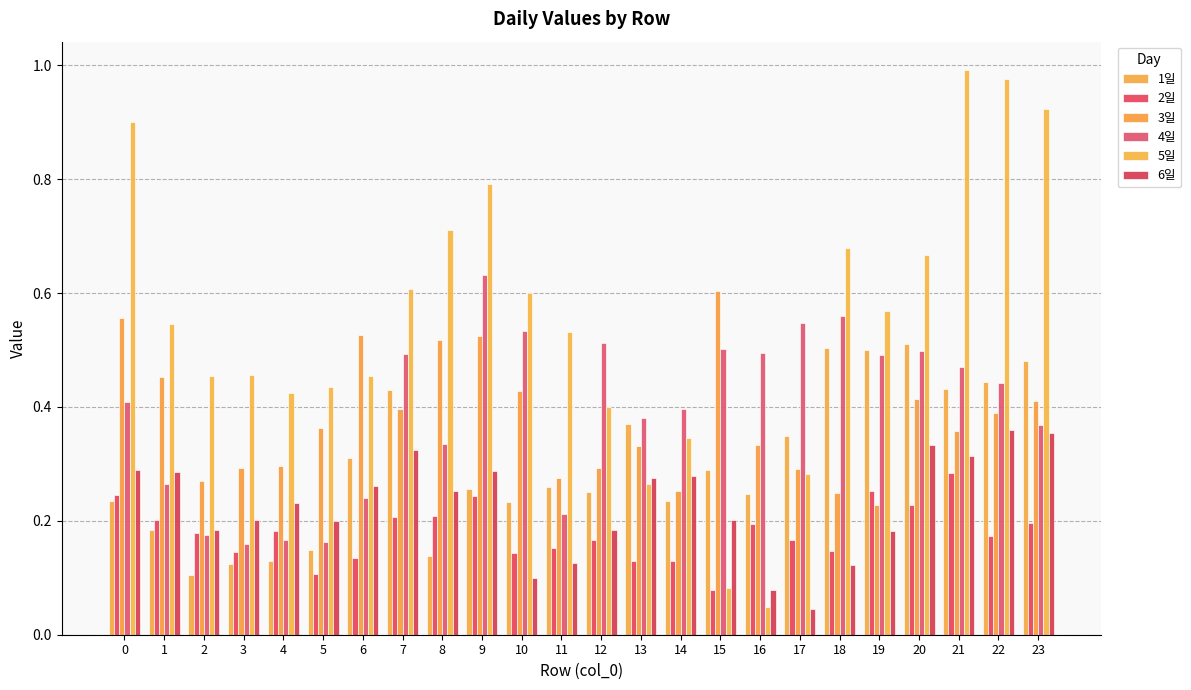

Reading left to right, transcribe all the data shown in this chart.

1일: 0.2	0.2	0.1	0.1	0.1	0.1	0.3	0.4	0.1	0.3	0.2	0.3	0.3	0.4	0.2	0.3	0.2	0.3	0.5	0.5	0.5	0.4	0.4	0.5
2일: 0.2	0.2	0.2	0.1	0.2	0.1	0.1	0.2	0.2	0.2	0.1	0.2	0.2	0.1	0.1	0.1	0.2	0.2	0.1	0.3	0.2	0.3	0.2	0.2
3일: 0.6	0.5	0.3	0.3	0.3	0.4	0.5	0.4	0.5	0.5	0.4	0.3	0.3	0.3	0.3	0.6	0.3	0.3	0.2	0.2	0.4	0.4	0.4	0.4
4일: 0.4	0.3	0.2	0.2	0.2	0.2	0.2	0.5	0.3	0.6	0.5	0.2	0.5	0.4	0.4	0.5	0.5	0.5	0.6	0.5	0.5	0.5	0.4	0.4
5일: 0.9	0.5	0.5	0.5	0.4	0.4	0.5	0.6	0.7	0.8	0.6	0.5	0.4	0.3	0.3	0.1	0.0	0.3	0.7	0.6	0.7	1.0	1.0	0.9
6일: 0.3	0.3	0.2	0.2	0.2	0.2	0.3	0.3	0.3	0.3	0.1	0.1	0.2	0.3	0.3	0.2	0.1	0.0	0.1	0.2	0.3	0.3	0.4	0.4